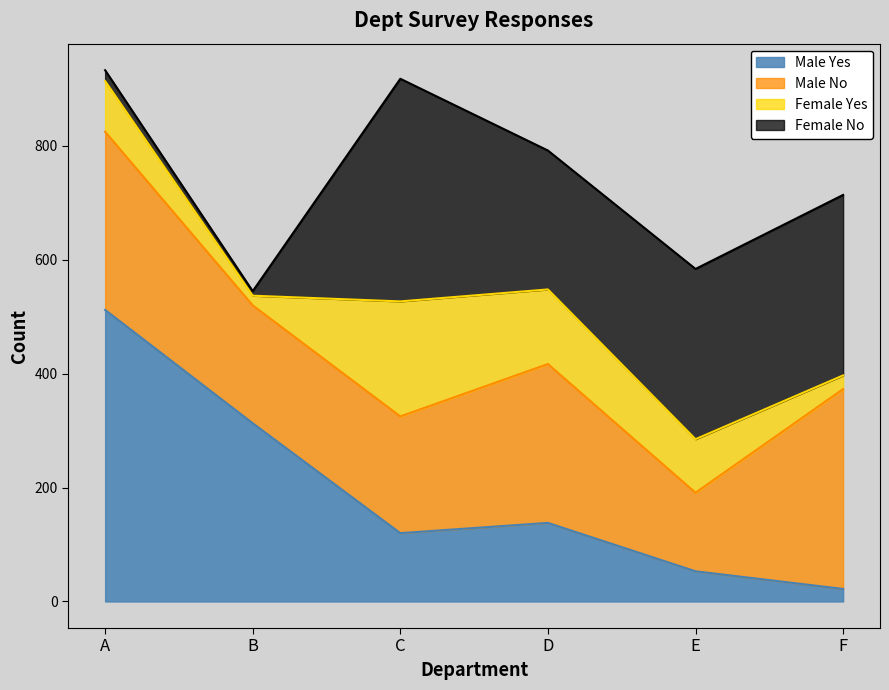

What is the average value of the Female No series?

213